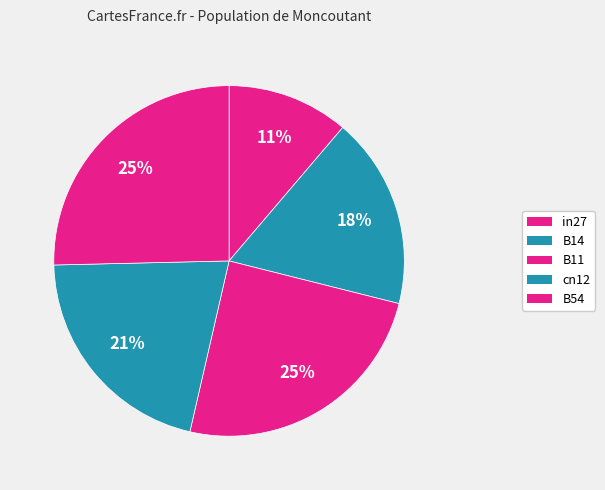

Which category has the biggest portion of the pie?

B54